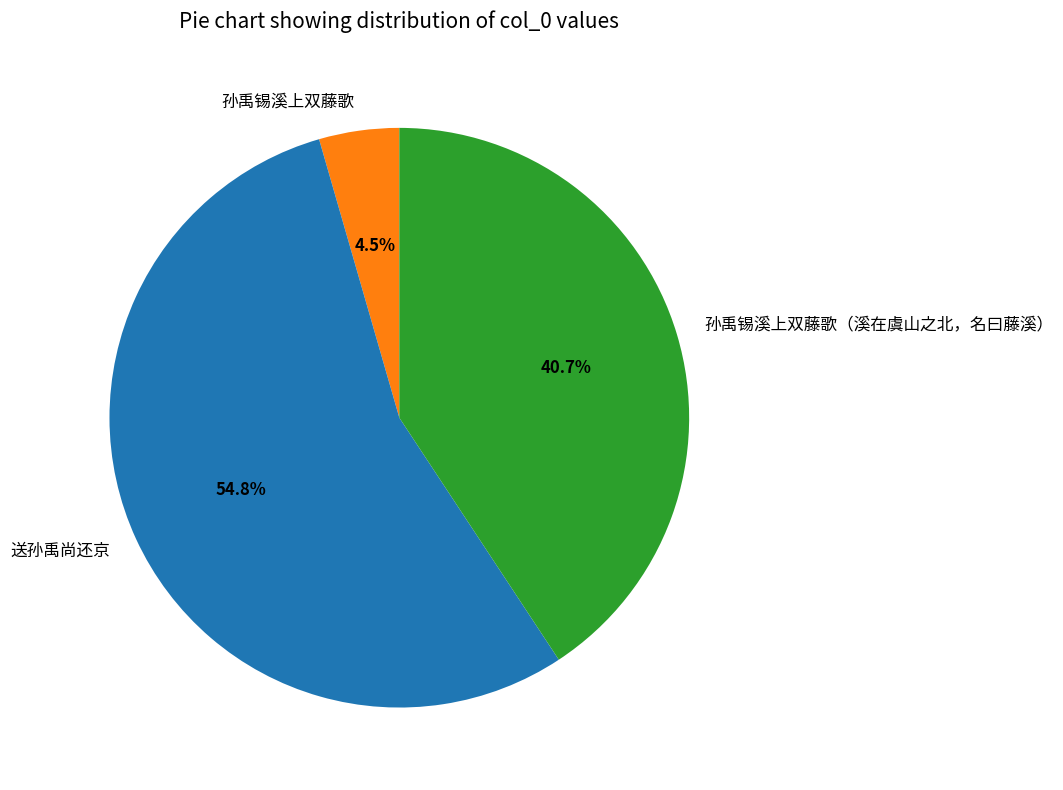

The 孙禹锡溪上双藤歌（溪在虞山之北，名曰藤溪） slice represents 41% of the pie. True or false?

True